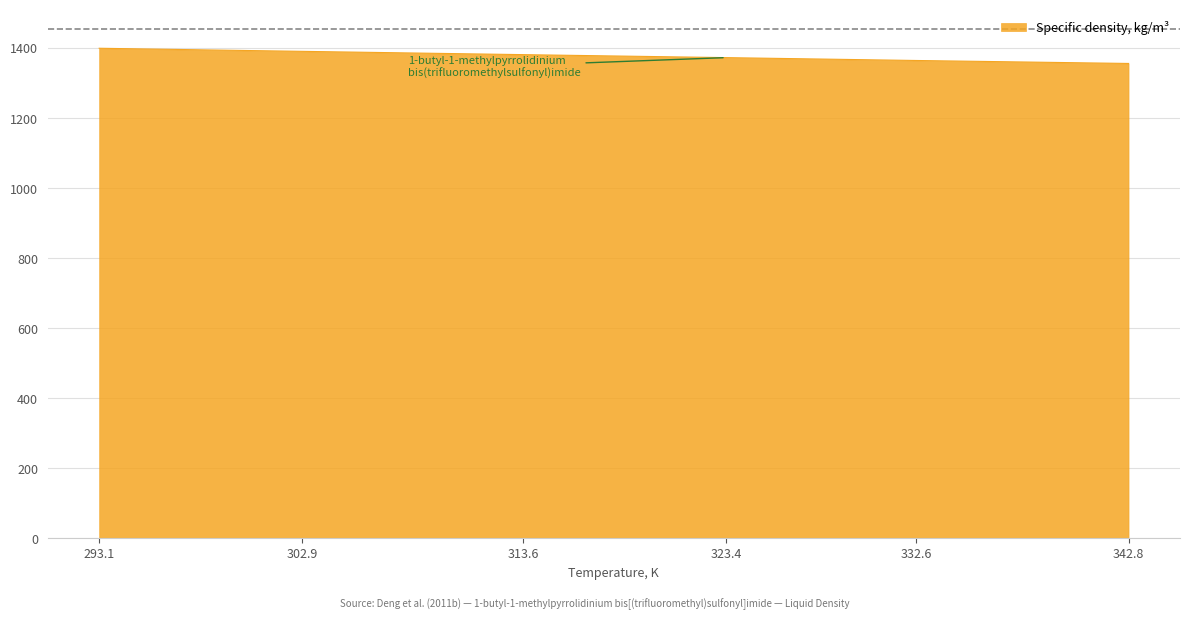

What is the smallest value displayed?

1354.6